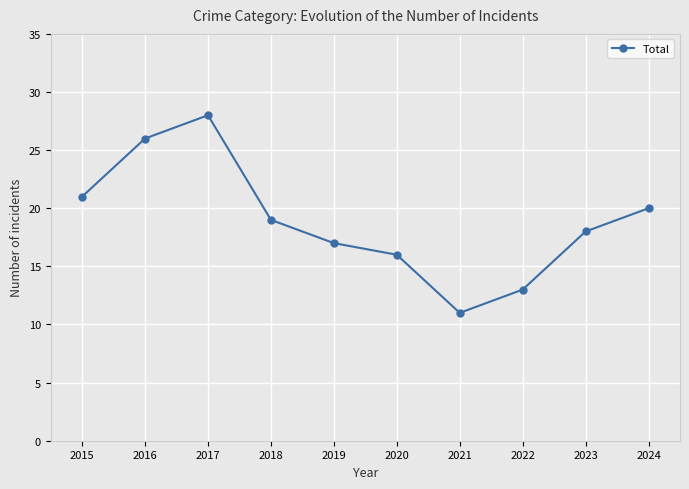

True or false: the data shows 29 at 2023.

False